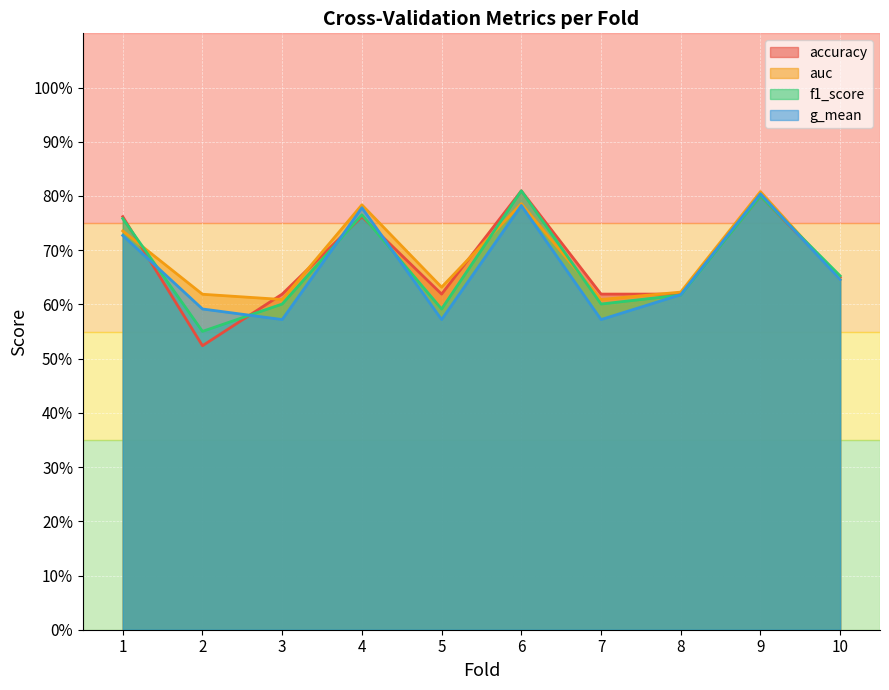

Where do auc and accuracy first cross each other?

1 and 2